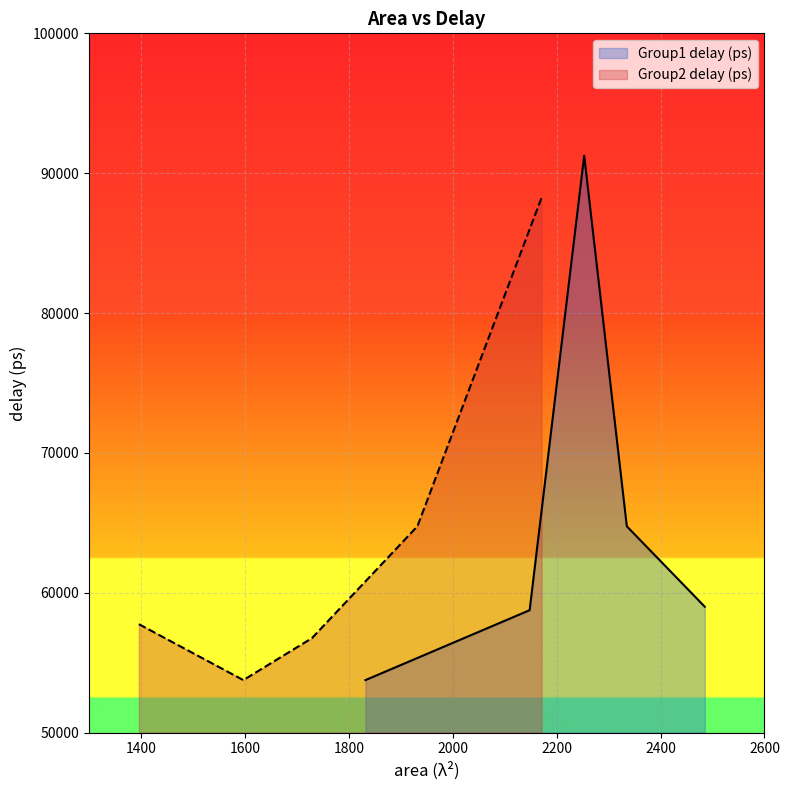

Which category has the highest value in the Group1 delay (ps) series?

2253